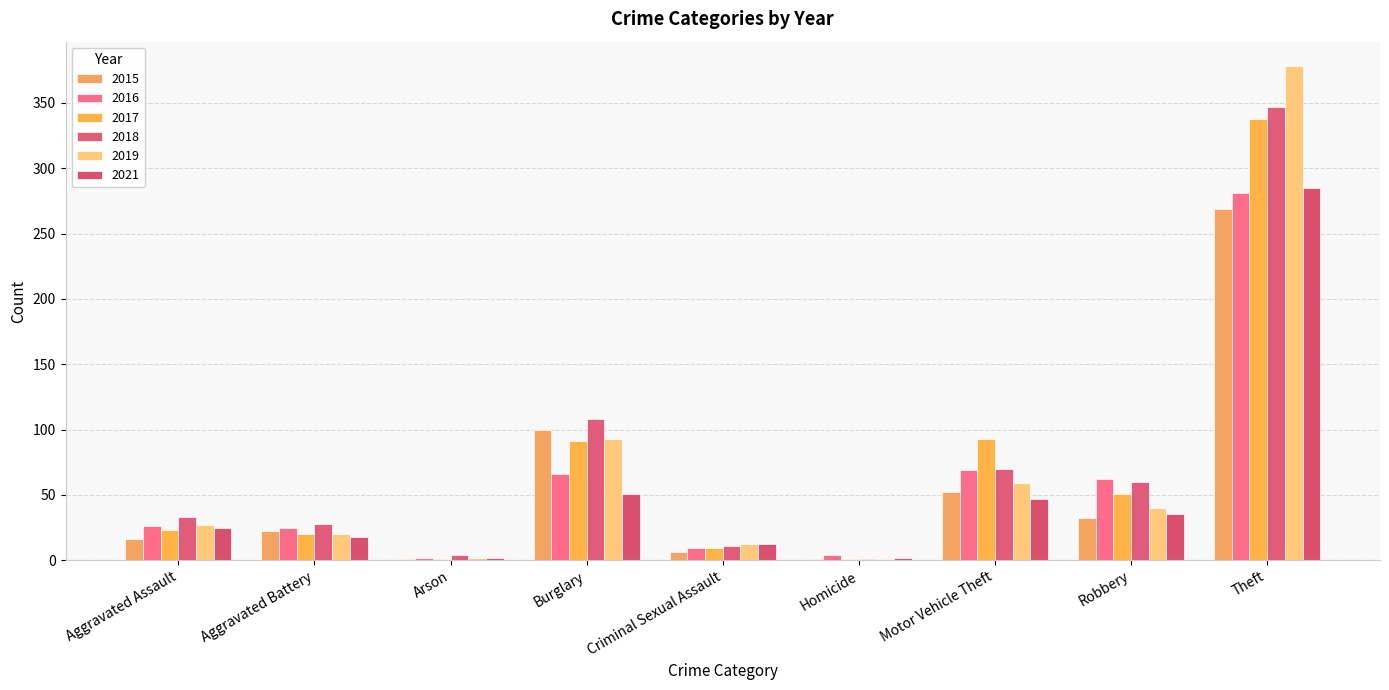

What position from the left is Criminal Sexual Assault?

5